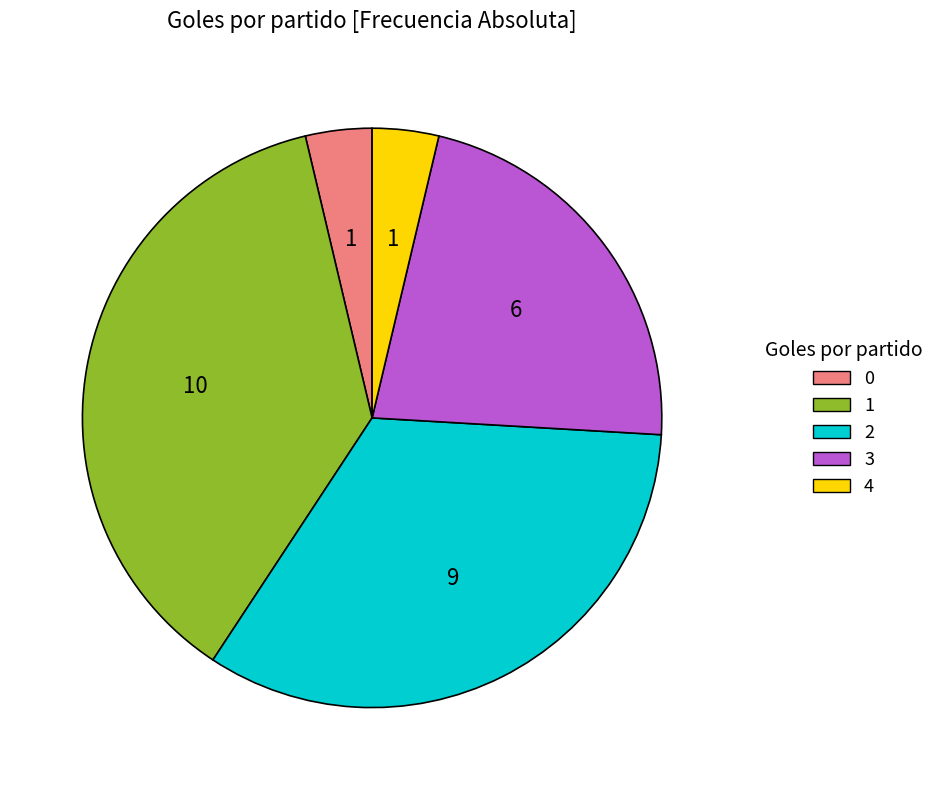

Is it true that 0 is 4% of the pie?

True